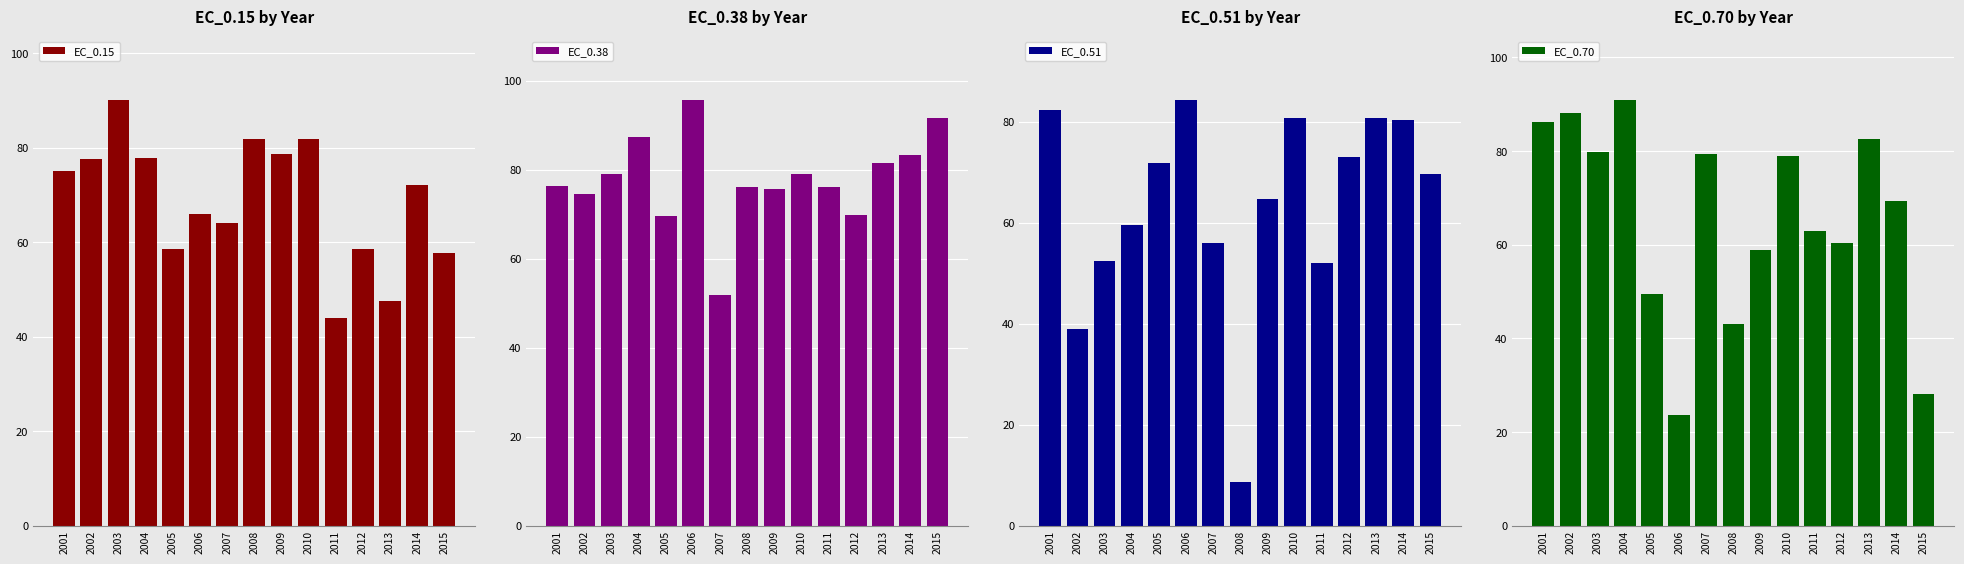

Does the chart contain stacked bars?

No